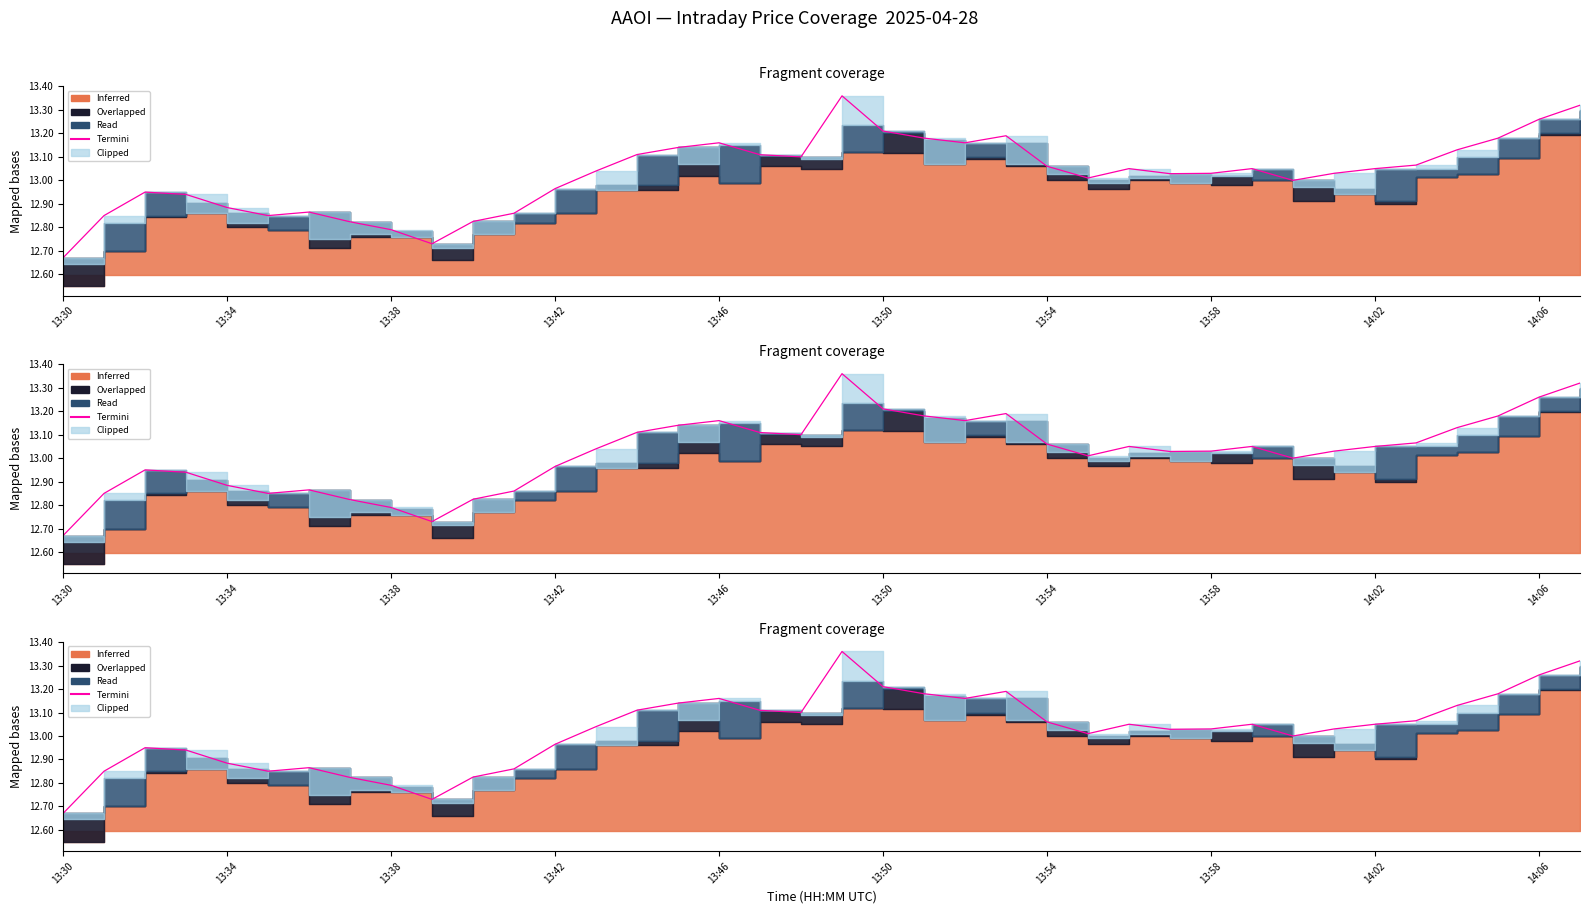

Reading left to right, extract all data points from this chart.

12.7	12.9	12.9	12.9	12.9	12.9	12.9	12.8	12.8	12.7	12.8	12.9	13.0	13.0	13.1	13.1	13.2	13.1	13.1	13.4	13.2	13.2	13.2	13.2	13.1	13.0	13.1	13.0	13.0	13.1	13.0	13.0	13.1	13.1	13.1	13.2	13.3	13.3